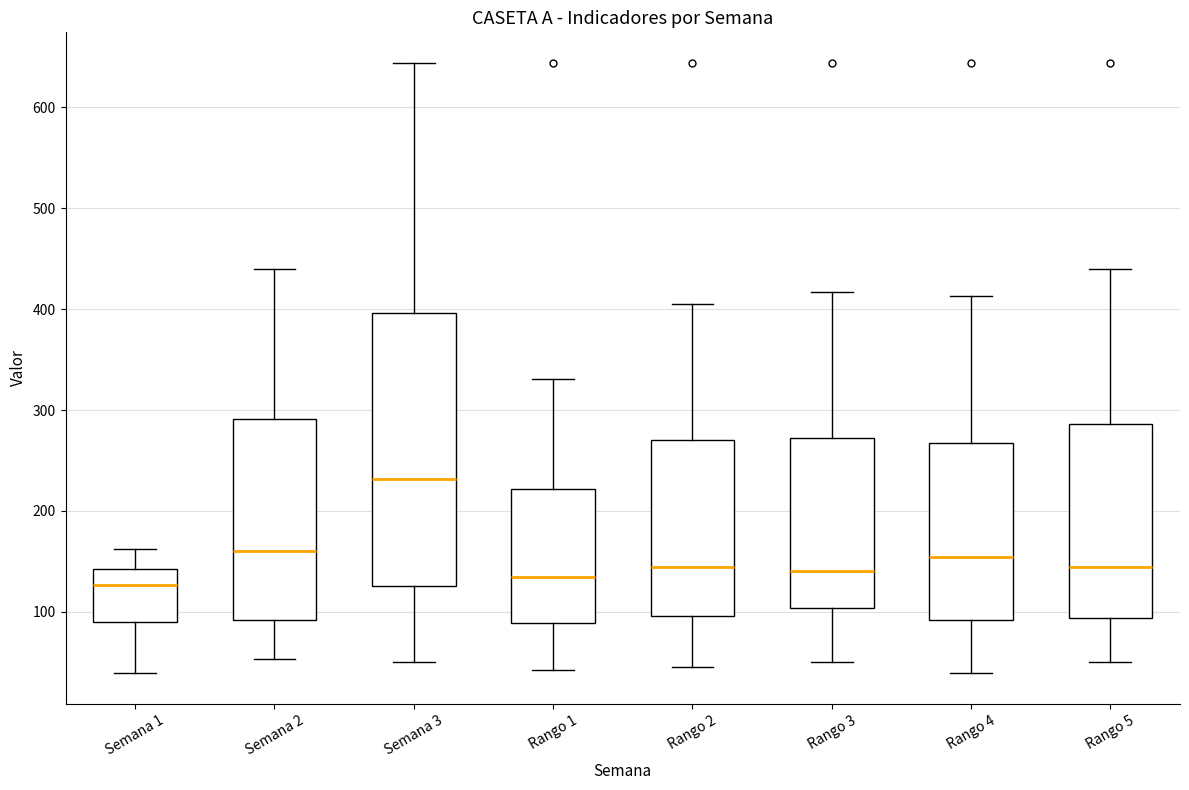

Which box is the tallest, from its lower edge to its upper edge?

Semana 3